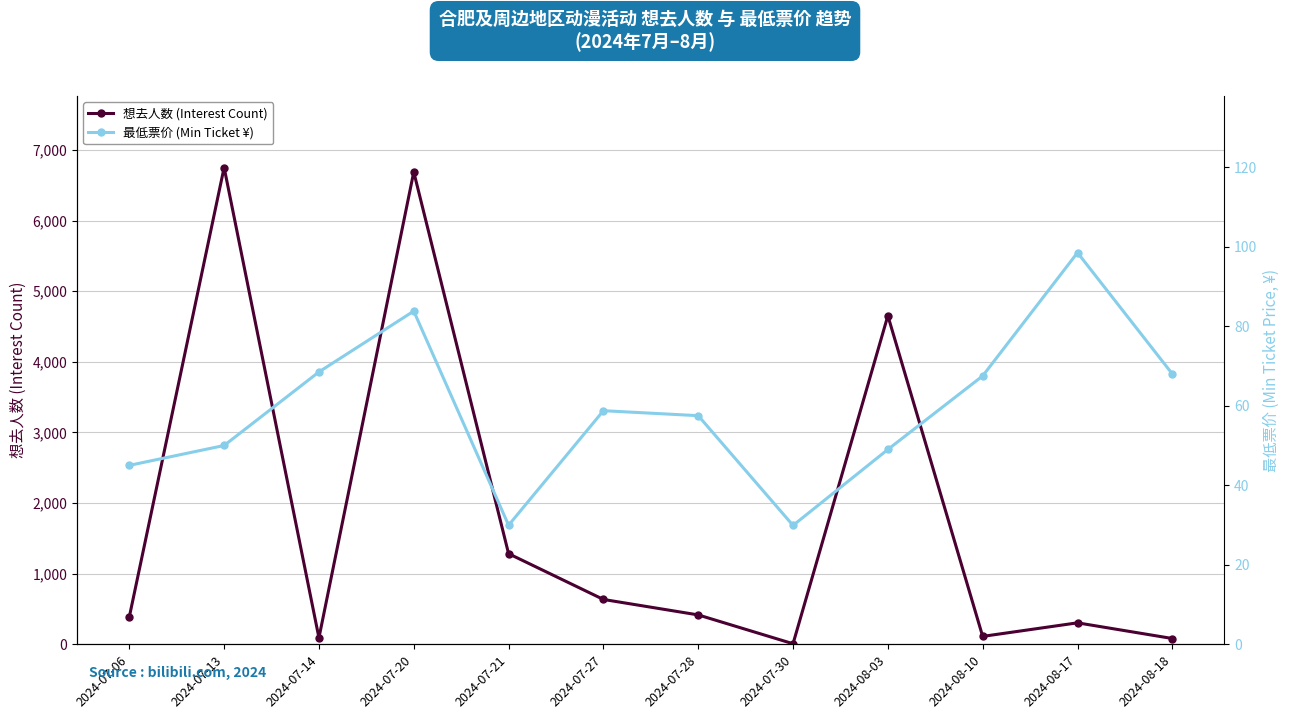

What is the label of the 3rd point from the right?

2024-08-10